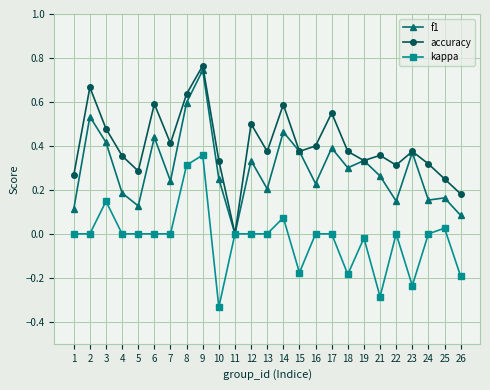

At which category does f1 reach its first local peak?

2